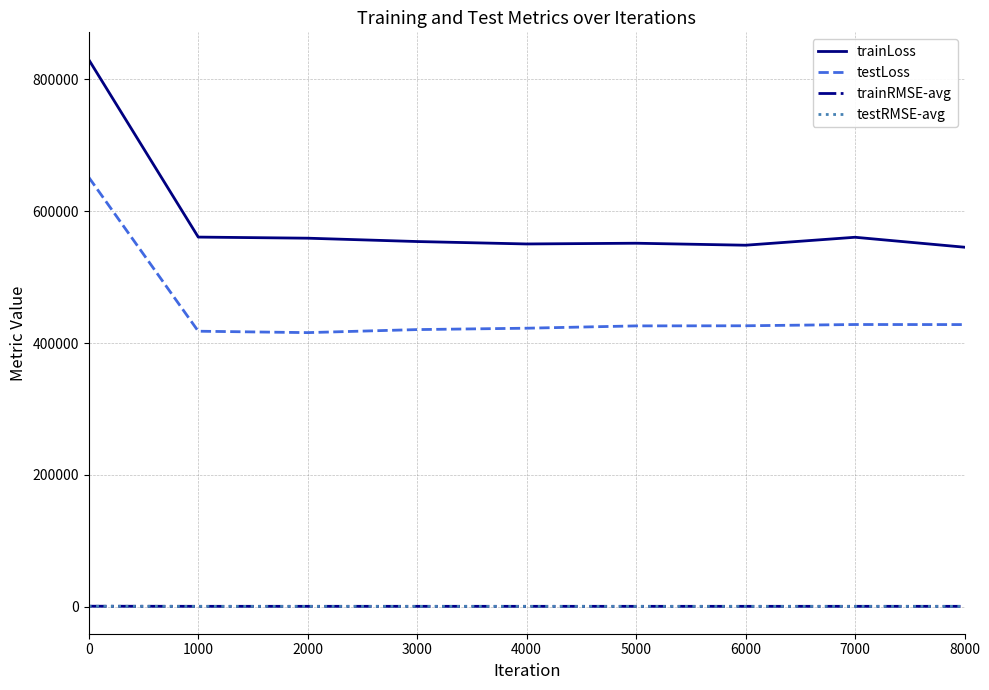

True or false: trainRMSE-avg has more than 0 points higher than both neighbors.

True